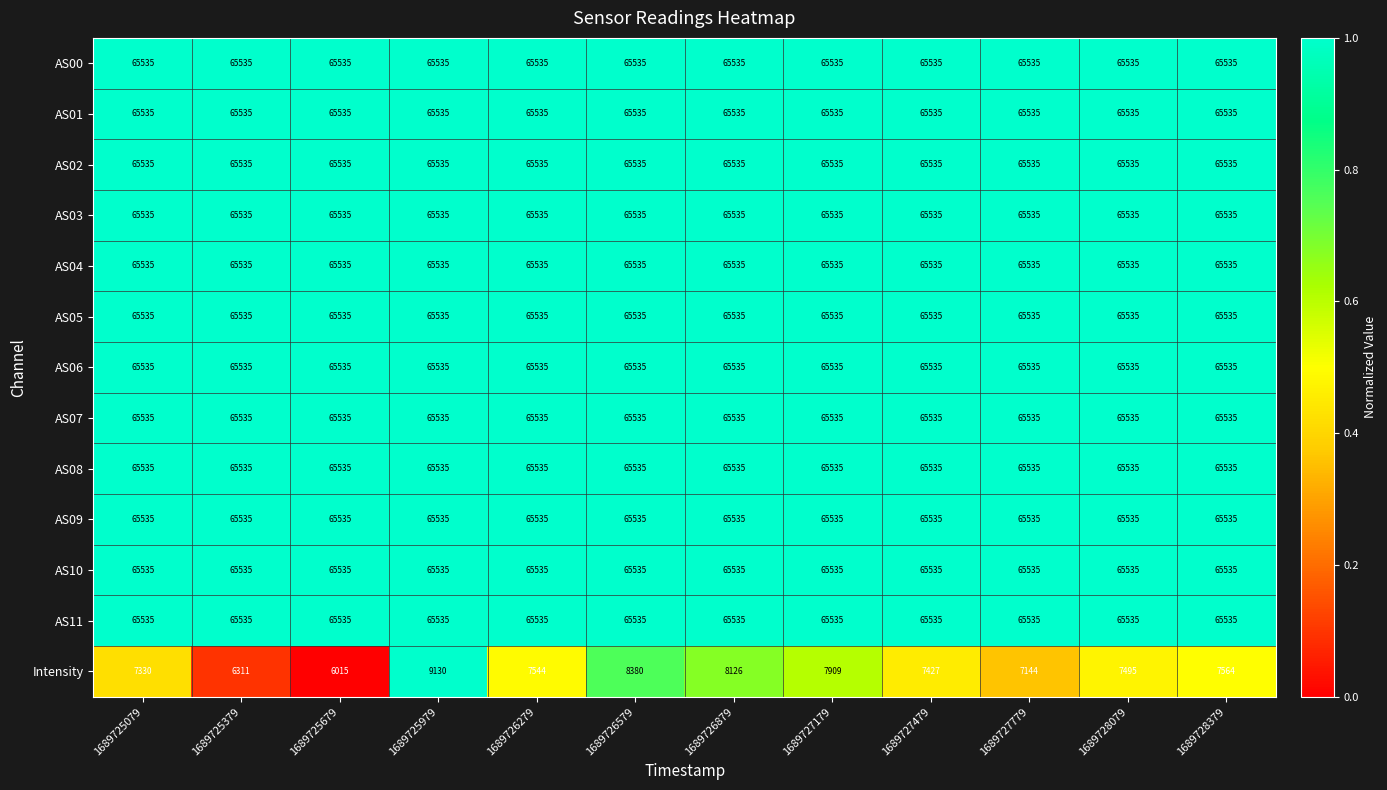

The AS02 series shows 65535 at 1689725679. True or false?

True